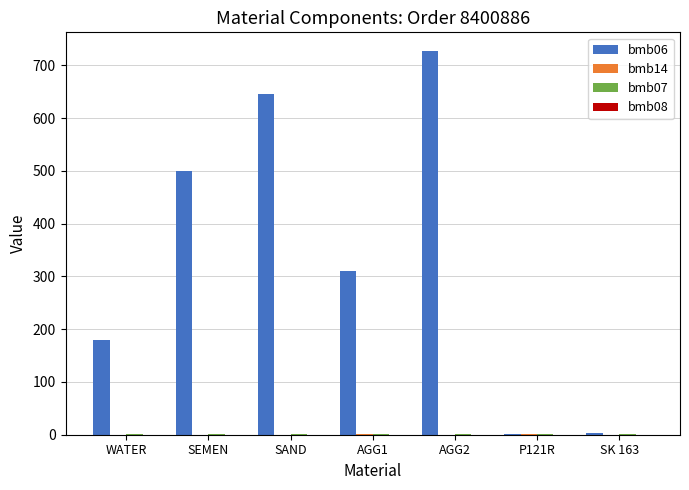

What is the greatest value displayed?

726.0